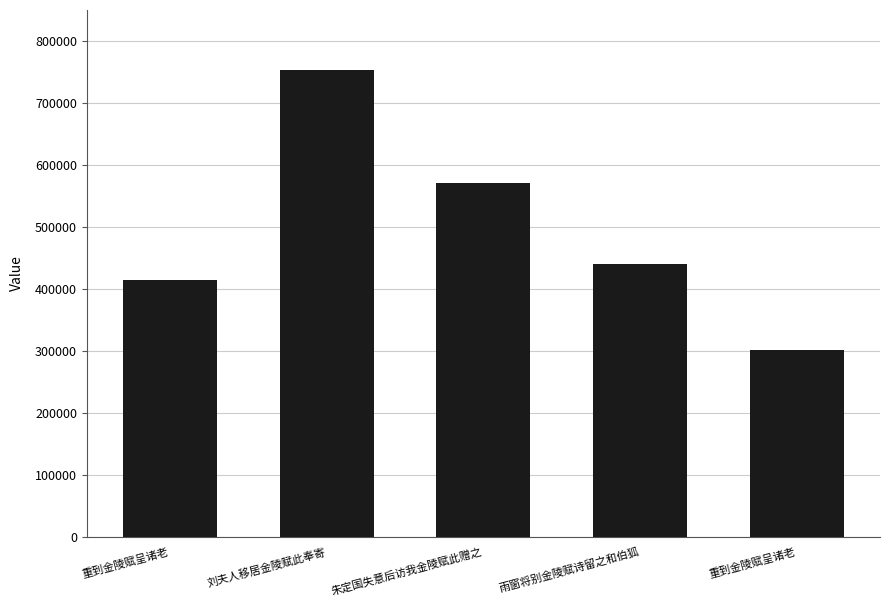

Reading left to right, what are all the values shown in this chart?

重到金陵赋呈诸老=414665	刘夫人移居金陵赋此奉寄=753593	朱定国失意后访我金陵赋此赠之=570027	雨窗将别金陵赋诗留之和伯狐=440479	重到金陵赋呈诸老=300896